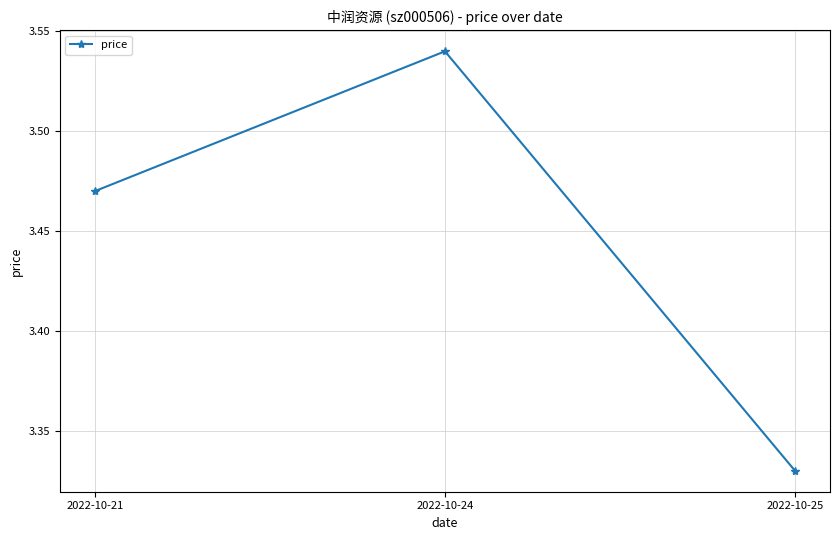

What is the sum of the values at 2022-10-24 and 2022-10-25?

6.9